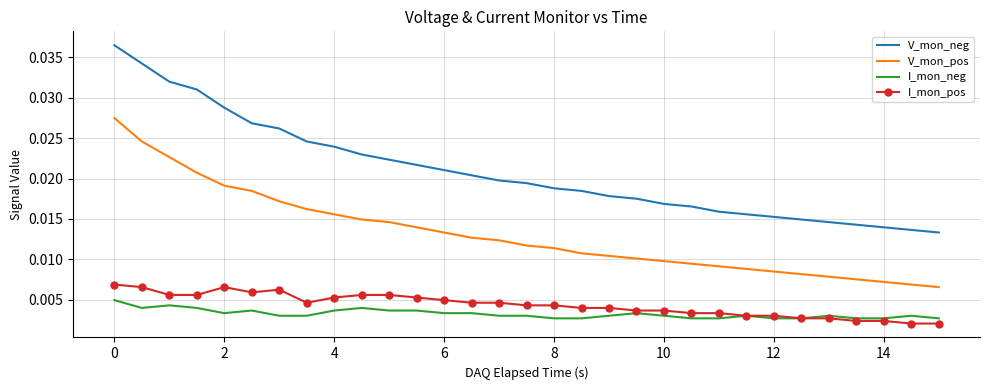

Which series has the largest total across all categories?

V_mon_neg